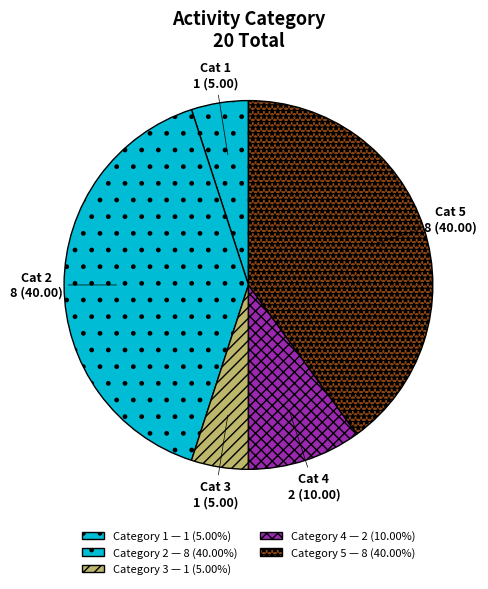

Count the number of slices in the pie.

5